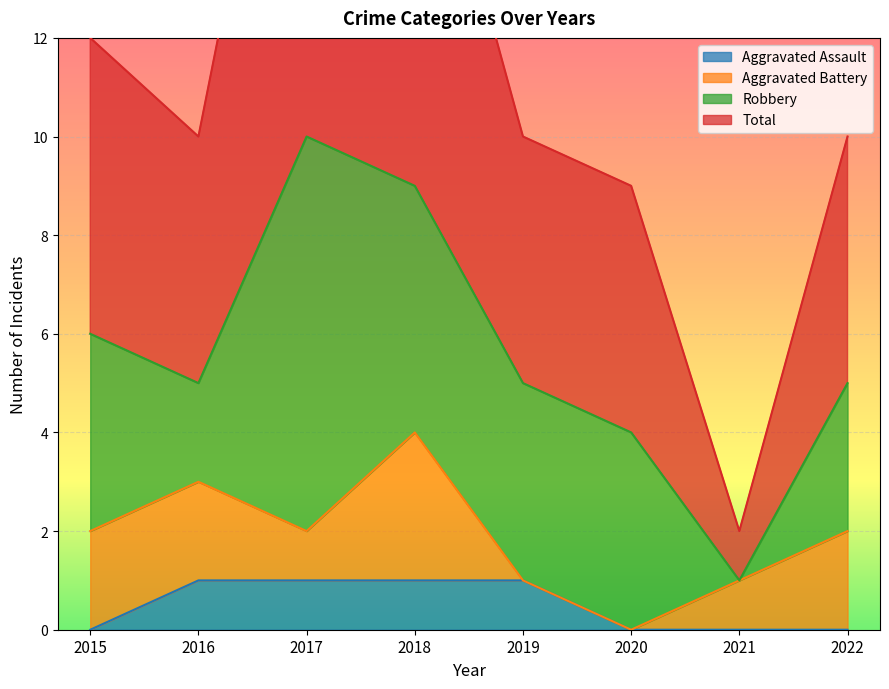

What is the value of the Total point at the 8th from the left?

10